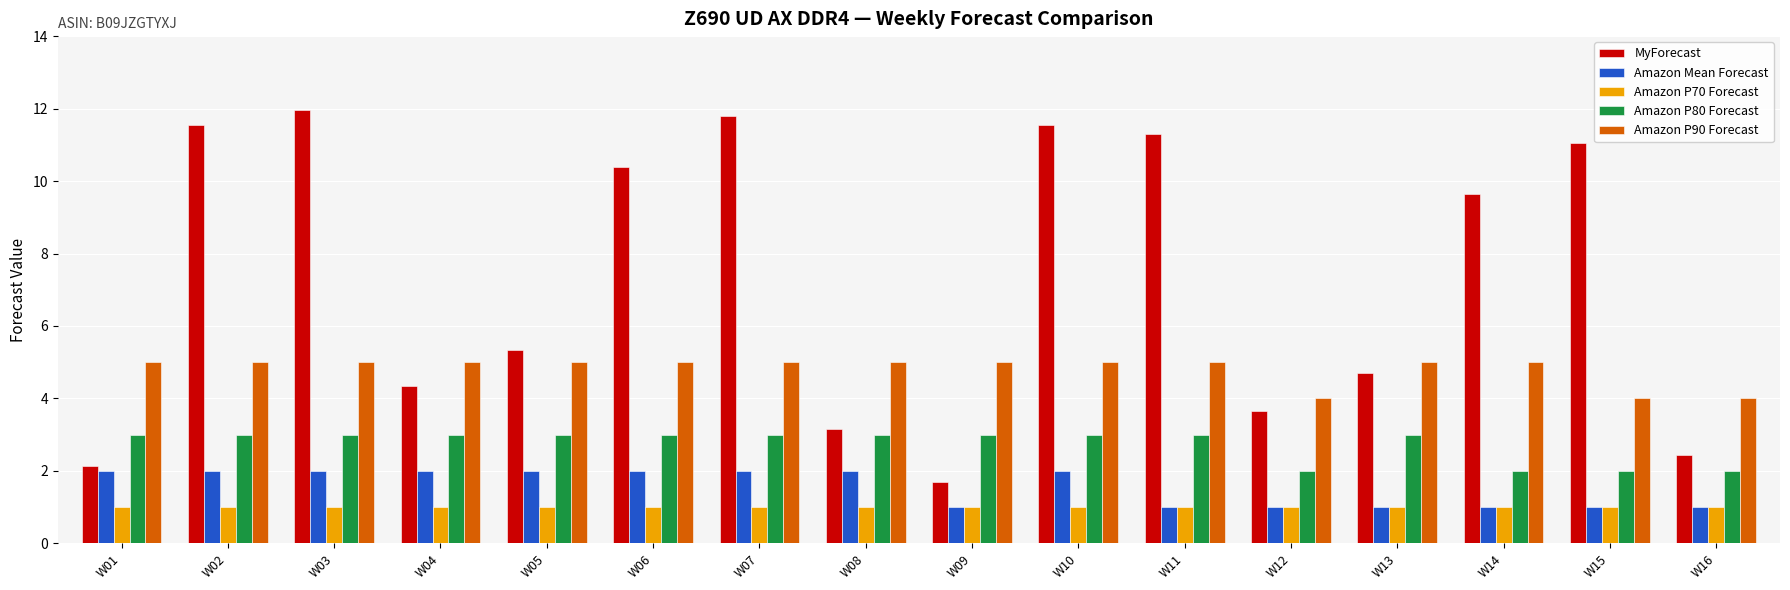

How many bars are there in each group?

5